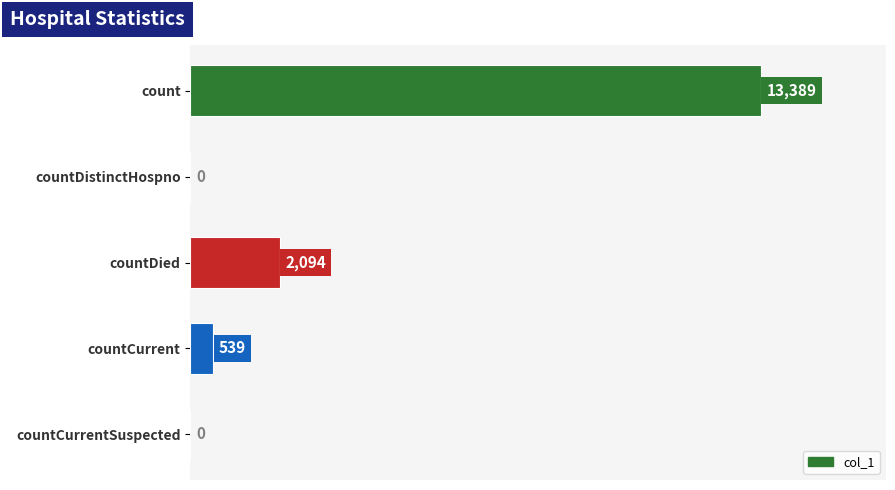

Is it true that the value at countCurrentSuspected is 0?

True